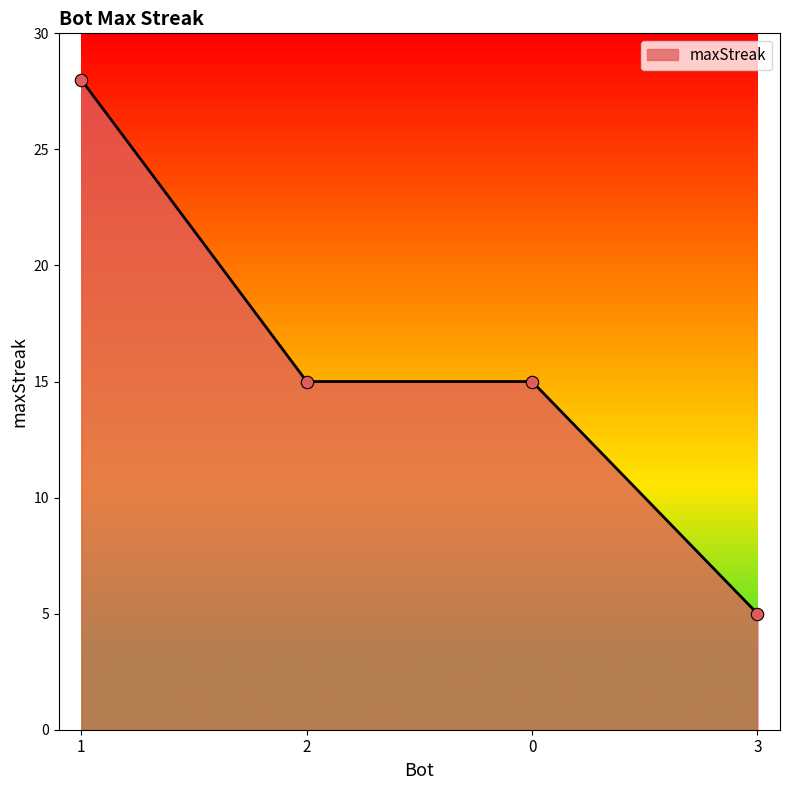

Which has a higher value, 3 or 2?

2